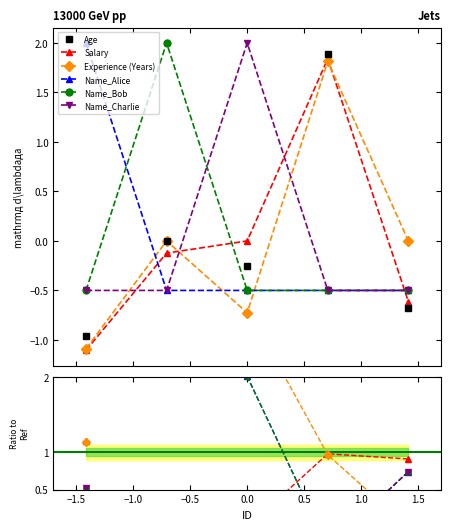

What are all the series names shown in the legend?

Age, Salary, Experience (Years), Name_Alice, Name_Bob, Name_Charlie